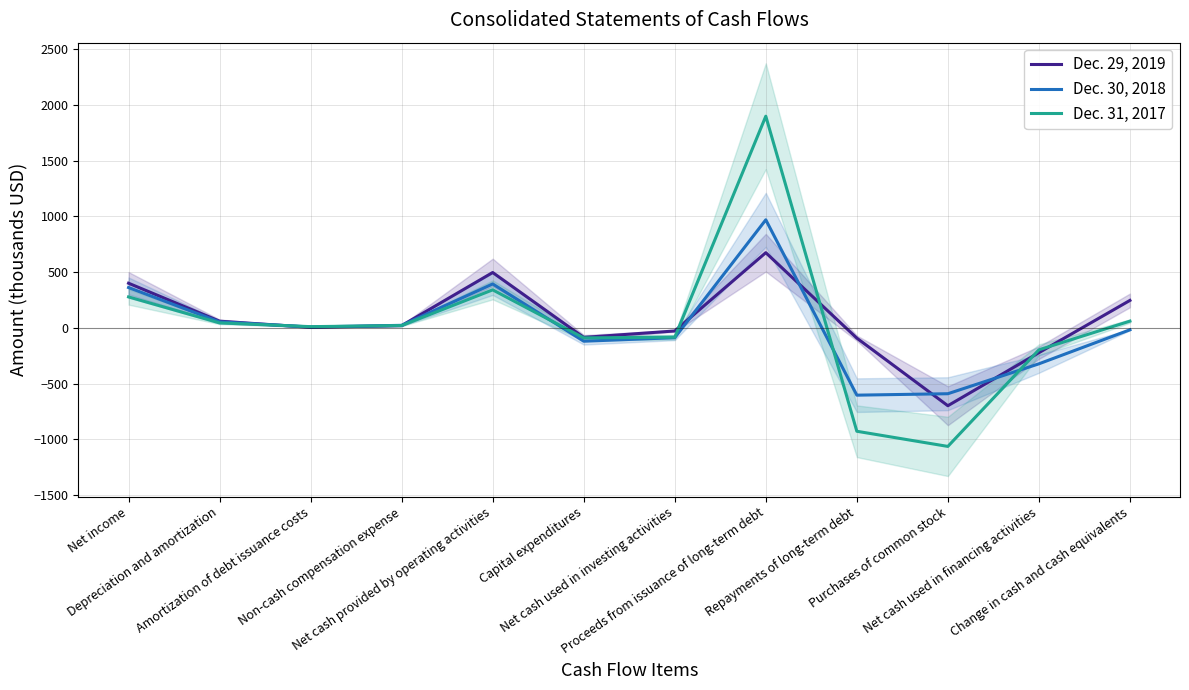

What value does the Dec. 31, 2017 series have at Net cash provided by operating activities?

341.3